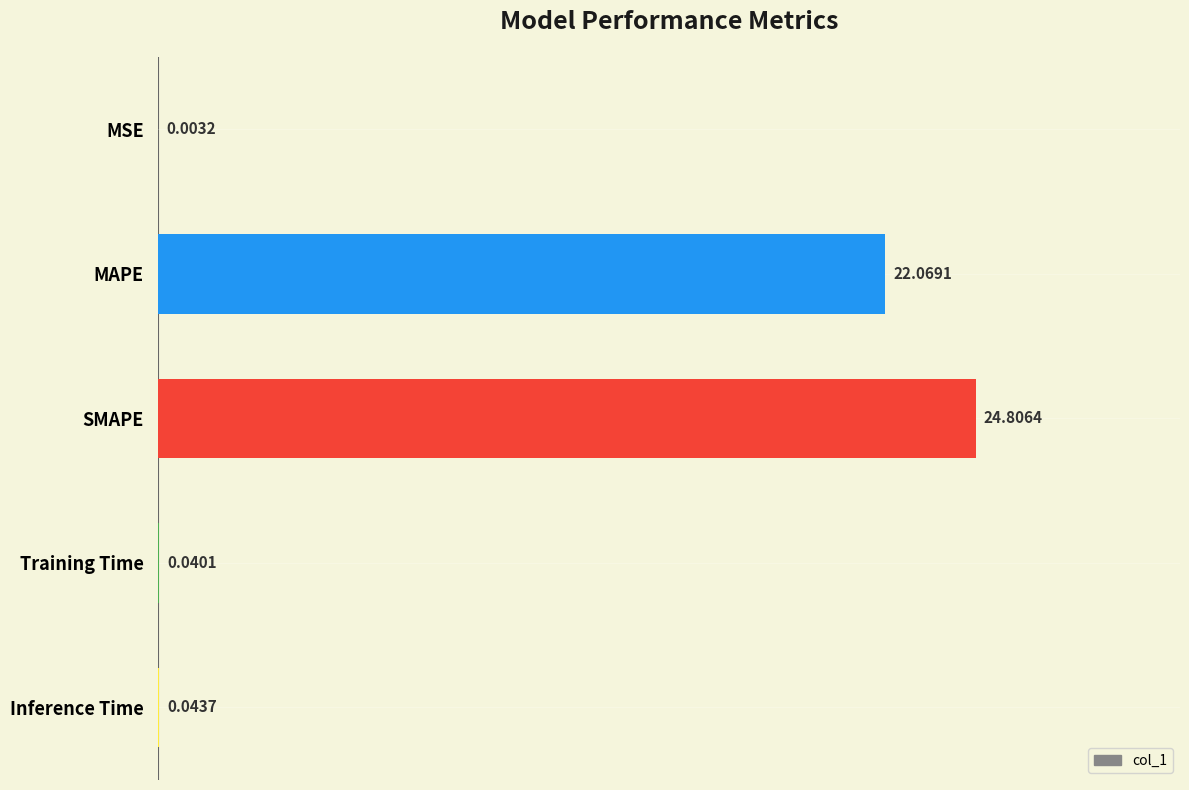

What is the greatest value displayed?

24.8